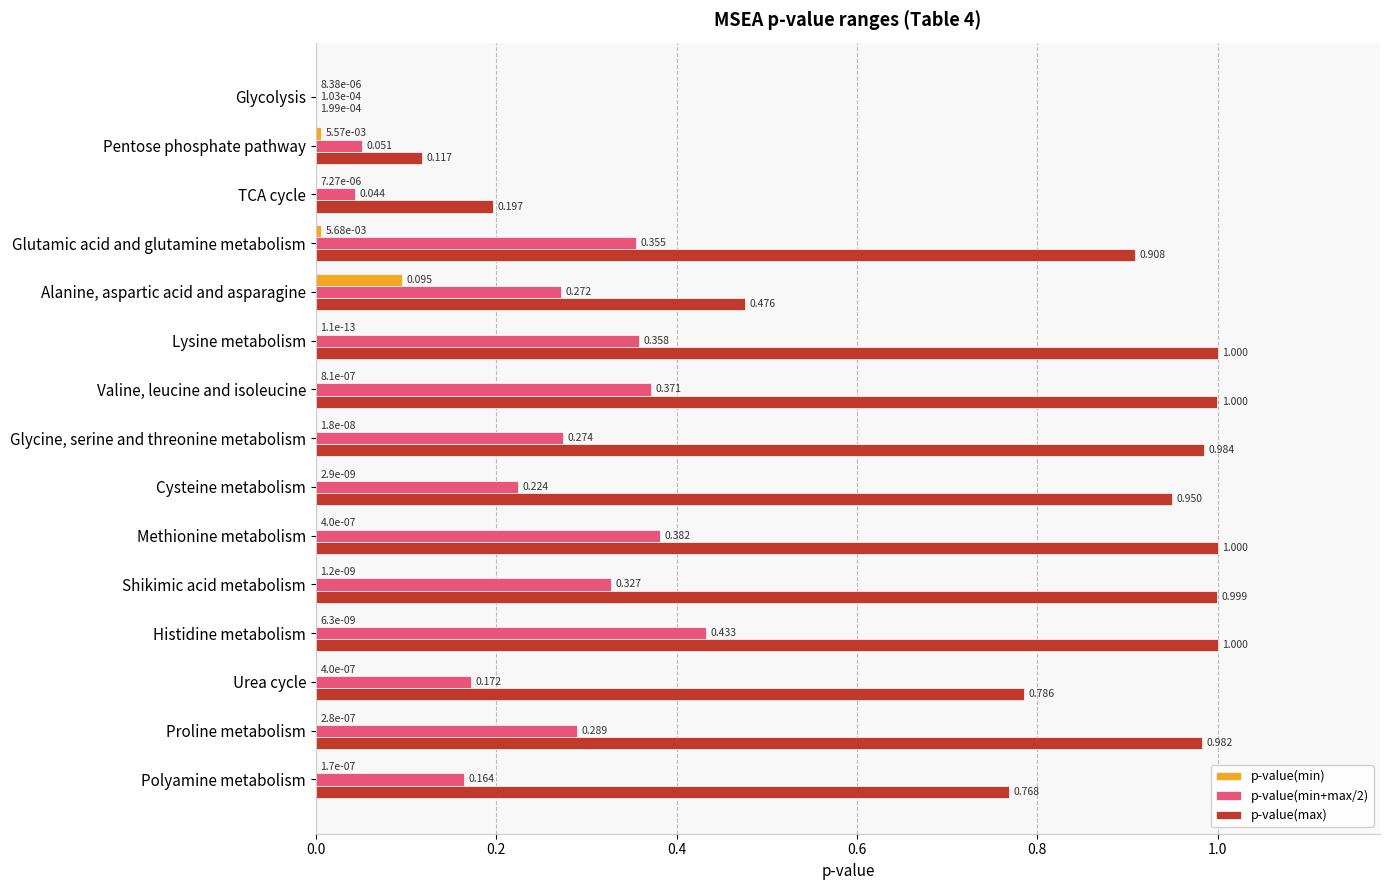

Between Alanine, aspartic acid and asparagine and Glycine, serine and threonine metabolism, which series saw the biggest shift?

p-value(max)